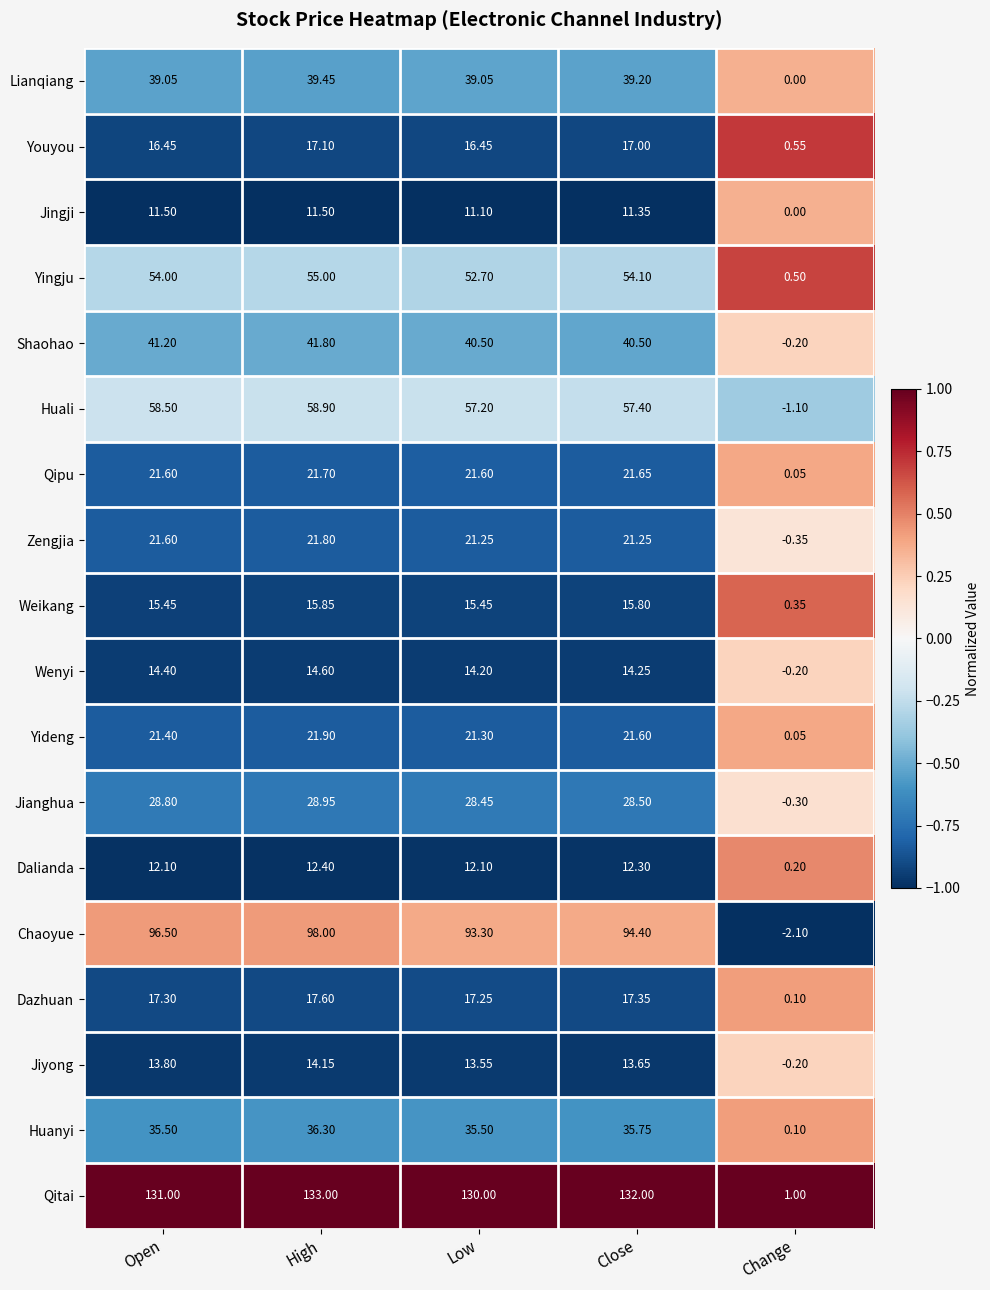

Is the value of Huanyi at Change greater than the value of Jianghua at High?

No